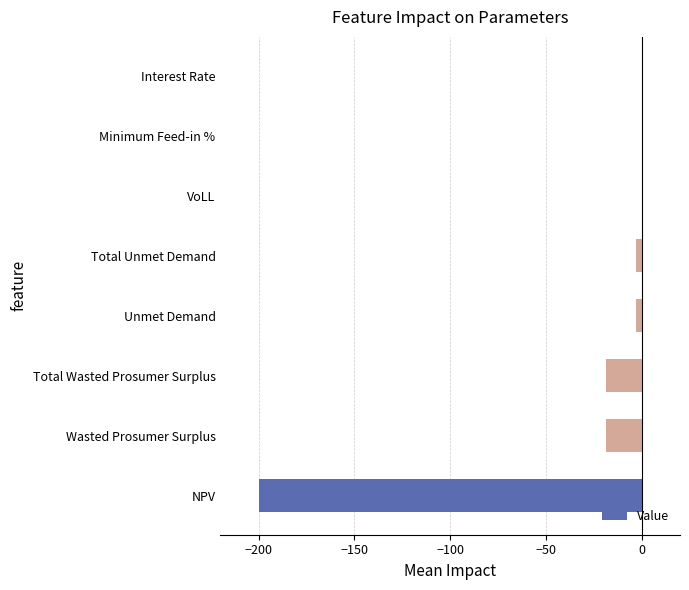

True or false: the data shows -0.0 at VoLL.

True